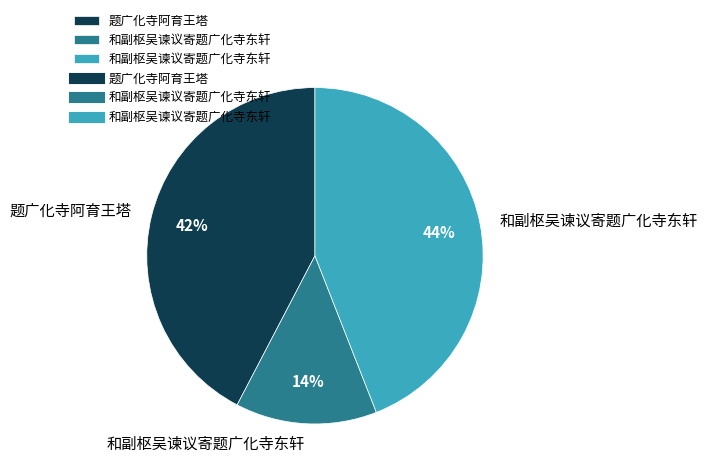

Is there a majority slice in this chart?

No